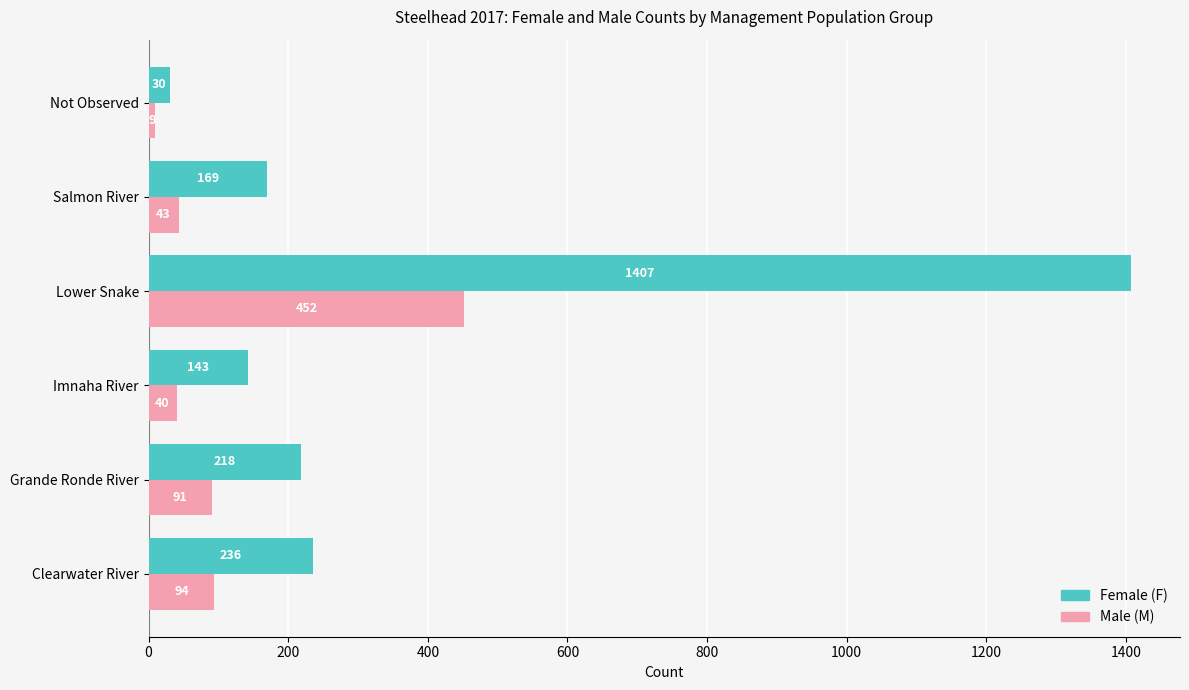

How many data points does each series have?

6